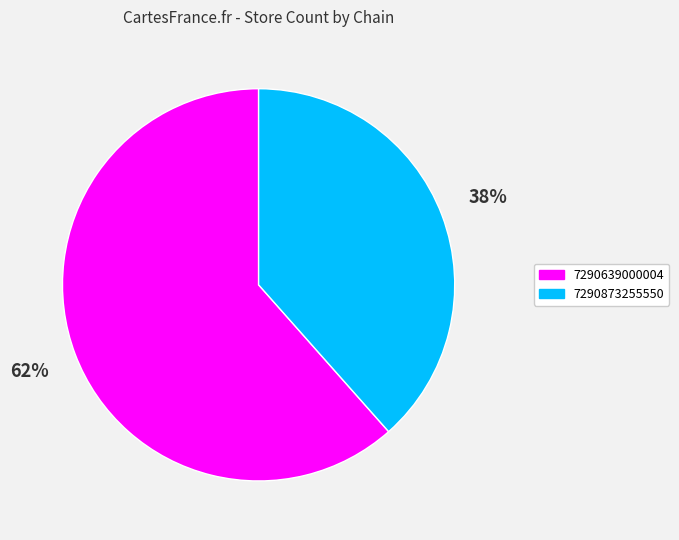

Is the sum of 7290873255550 and 7290639000004 greater than half?

Yes